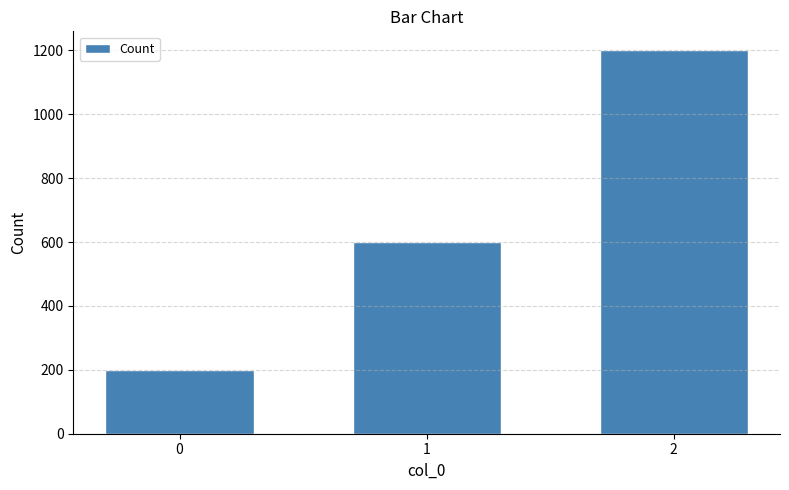

Reading left to right, extract all data points from this chart.

0=200	1=600	2=1200